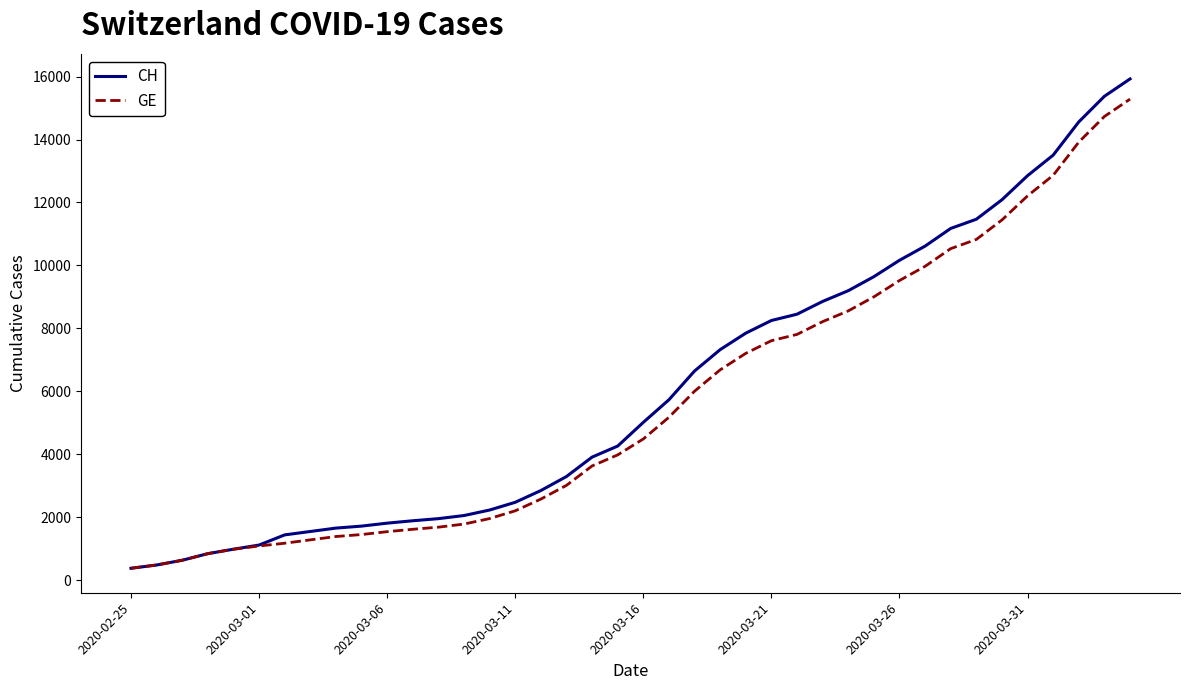

Which series has the largest range (max minus min)?

CH